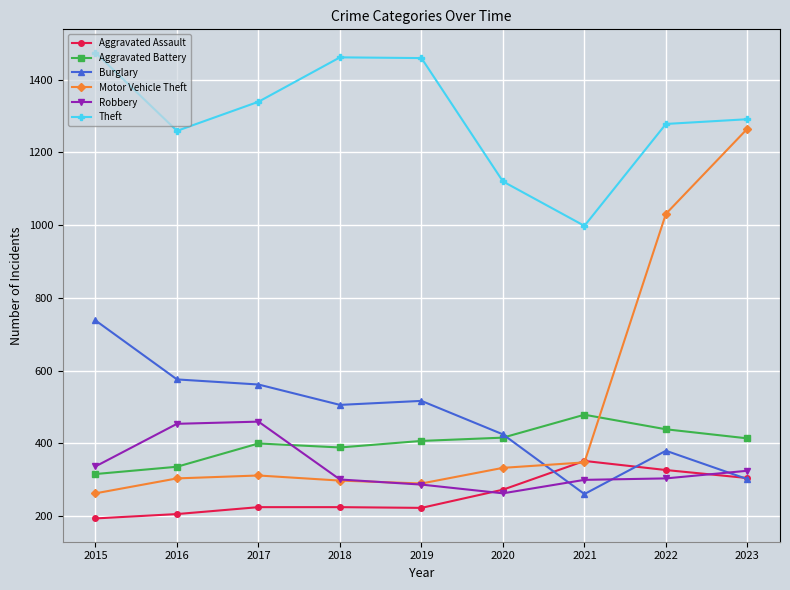

Where do Motor Vehicle Theft and Aggravated Assault first cross each other?

2020 and 2021